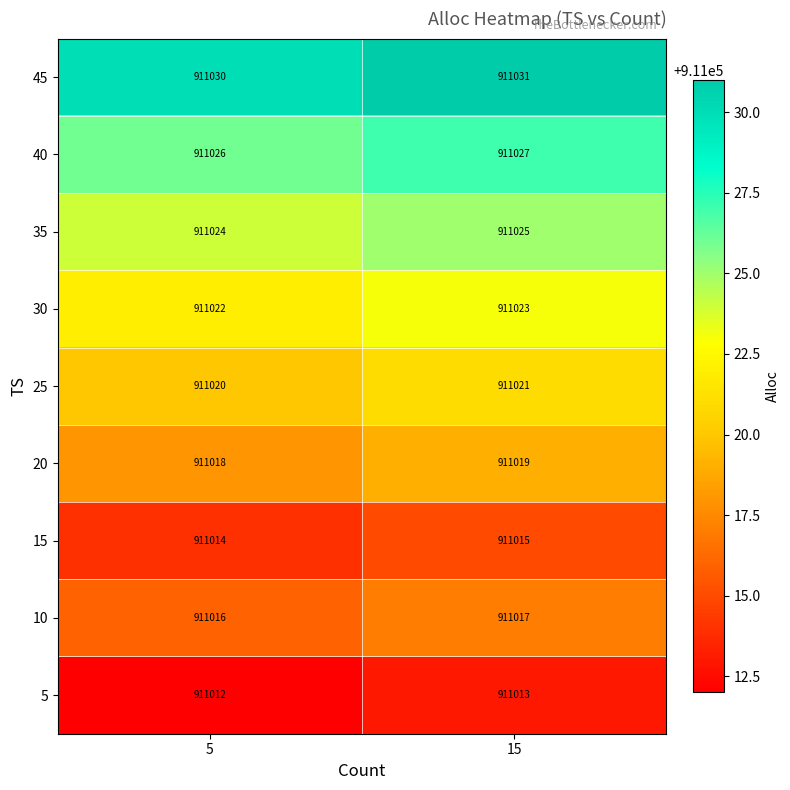

What is the total value across all series at 5?

8199182